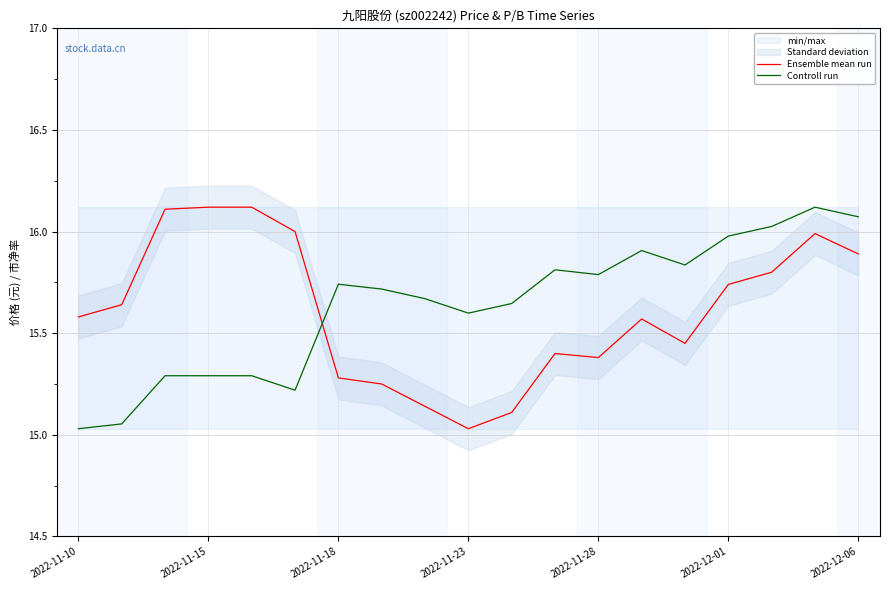

Does the chart have visible grid lines?

Yes